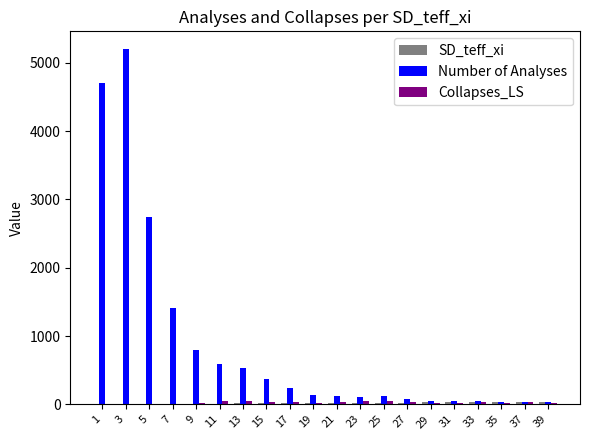

What is the total value across all series at 3?

5204